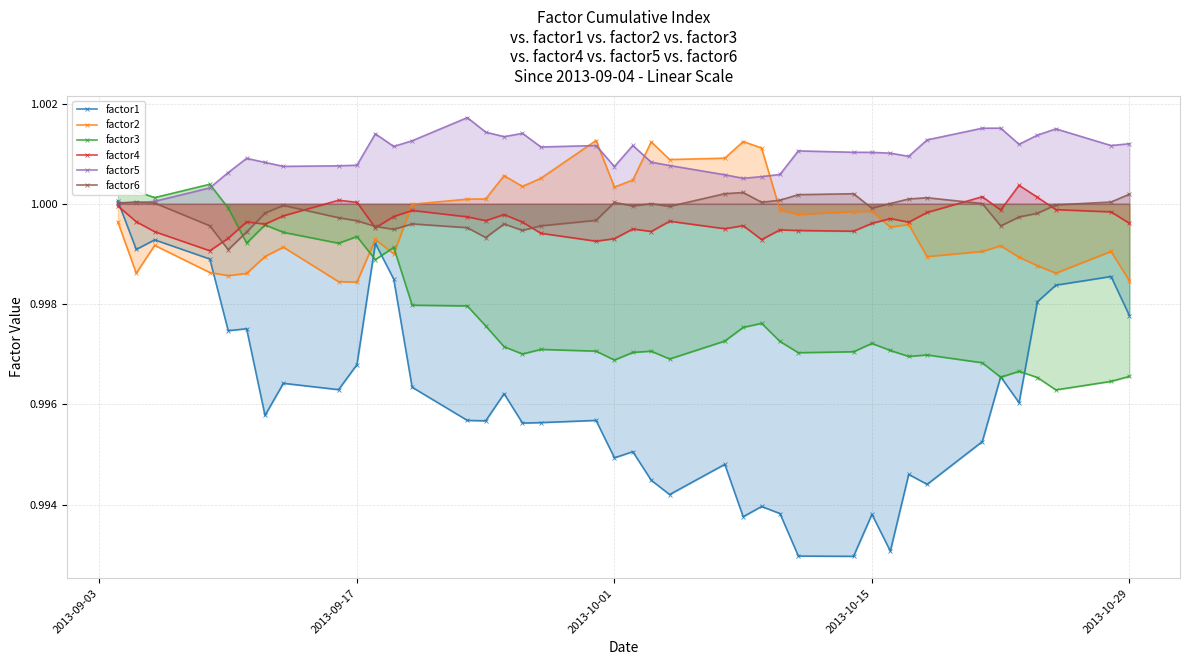

Which series has the widest spread of values?

factor1